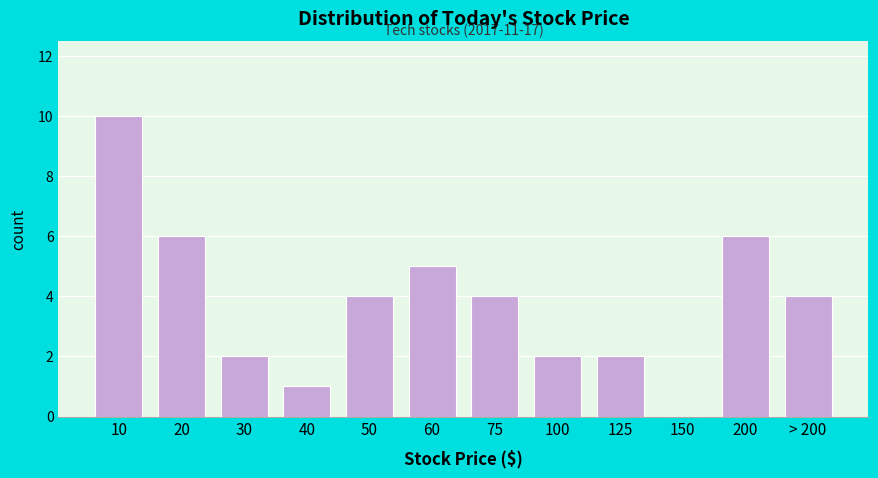

Reading left to right, transcribe all the data shown in this chart.

10=10	20=6	30=2	40=1	50=4	60=5	75=4	100=2	125=2	150=0	200=6	> 200=4